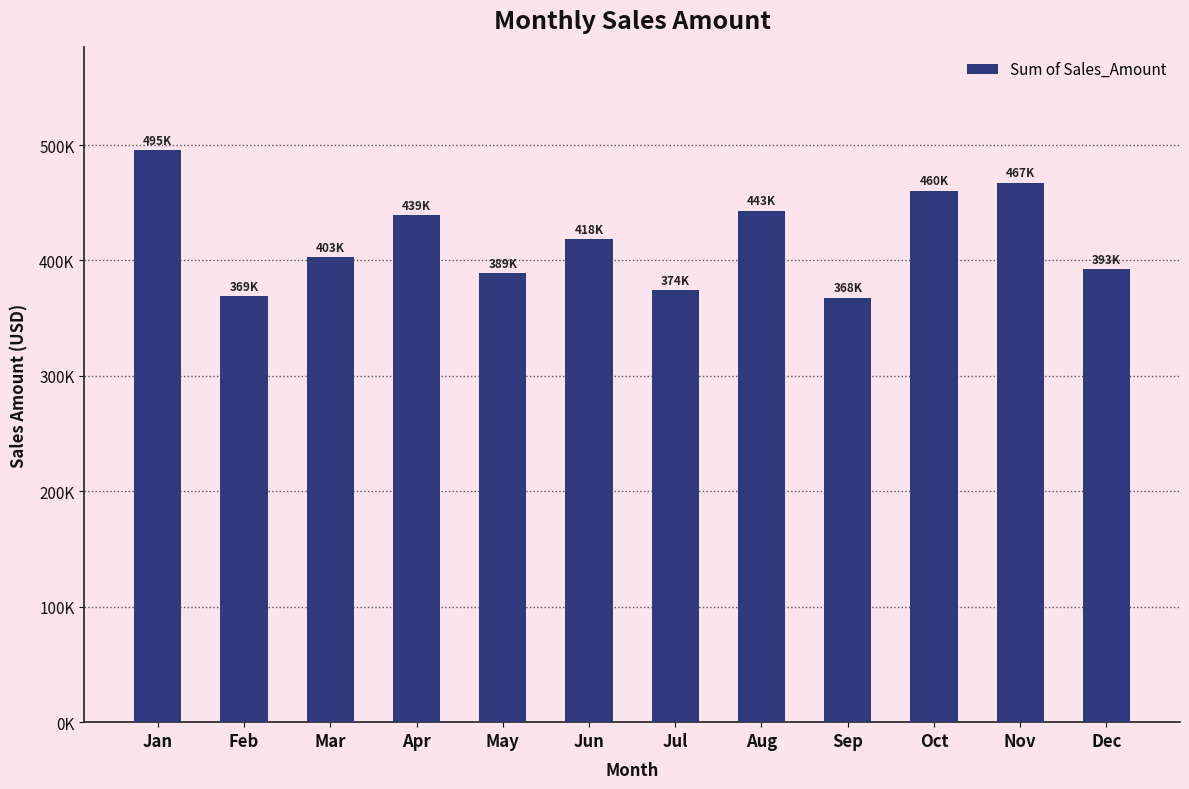

Which label corresponds to the smallest value in the chart?

Sep